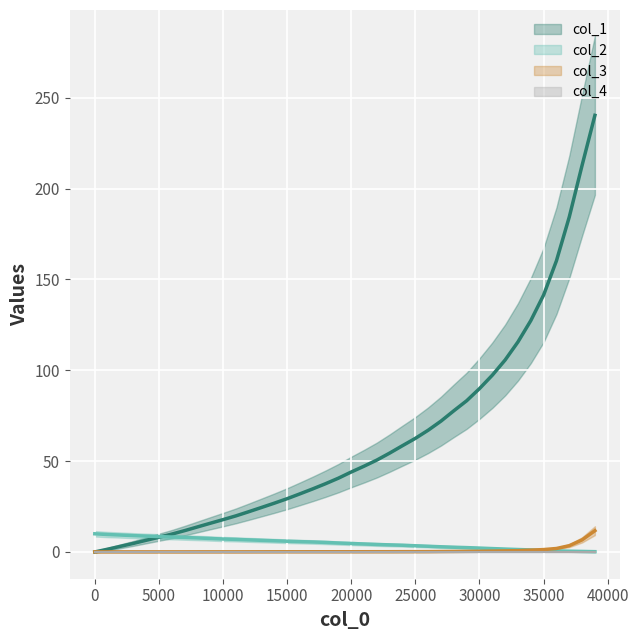

Which series has the widest spread of values?

col_1